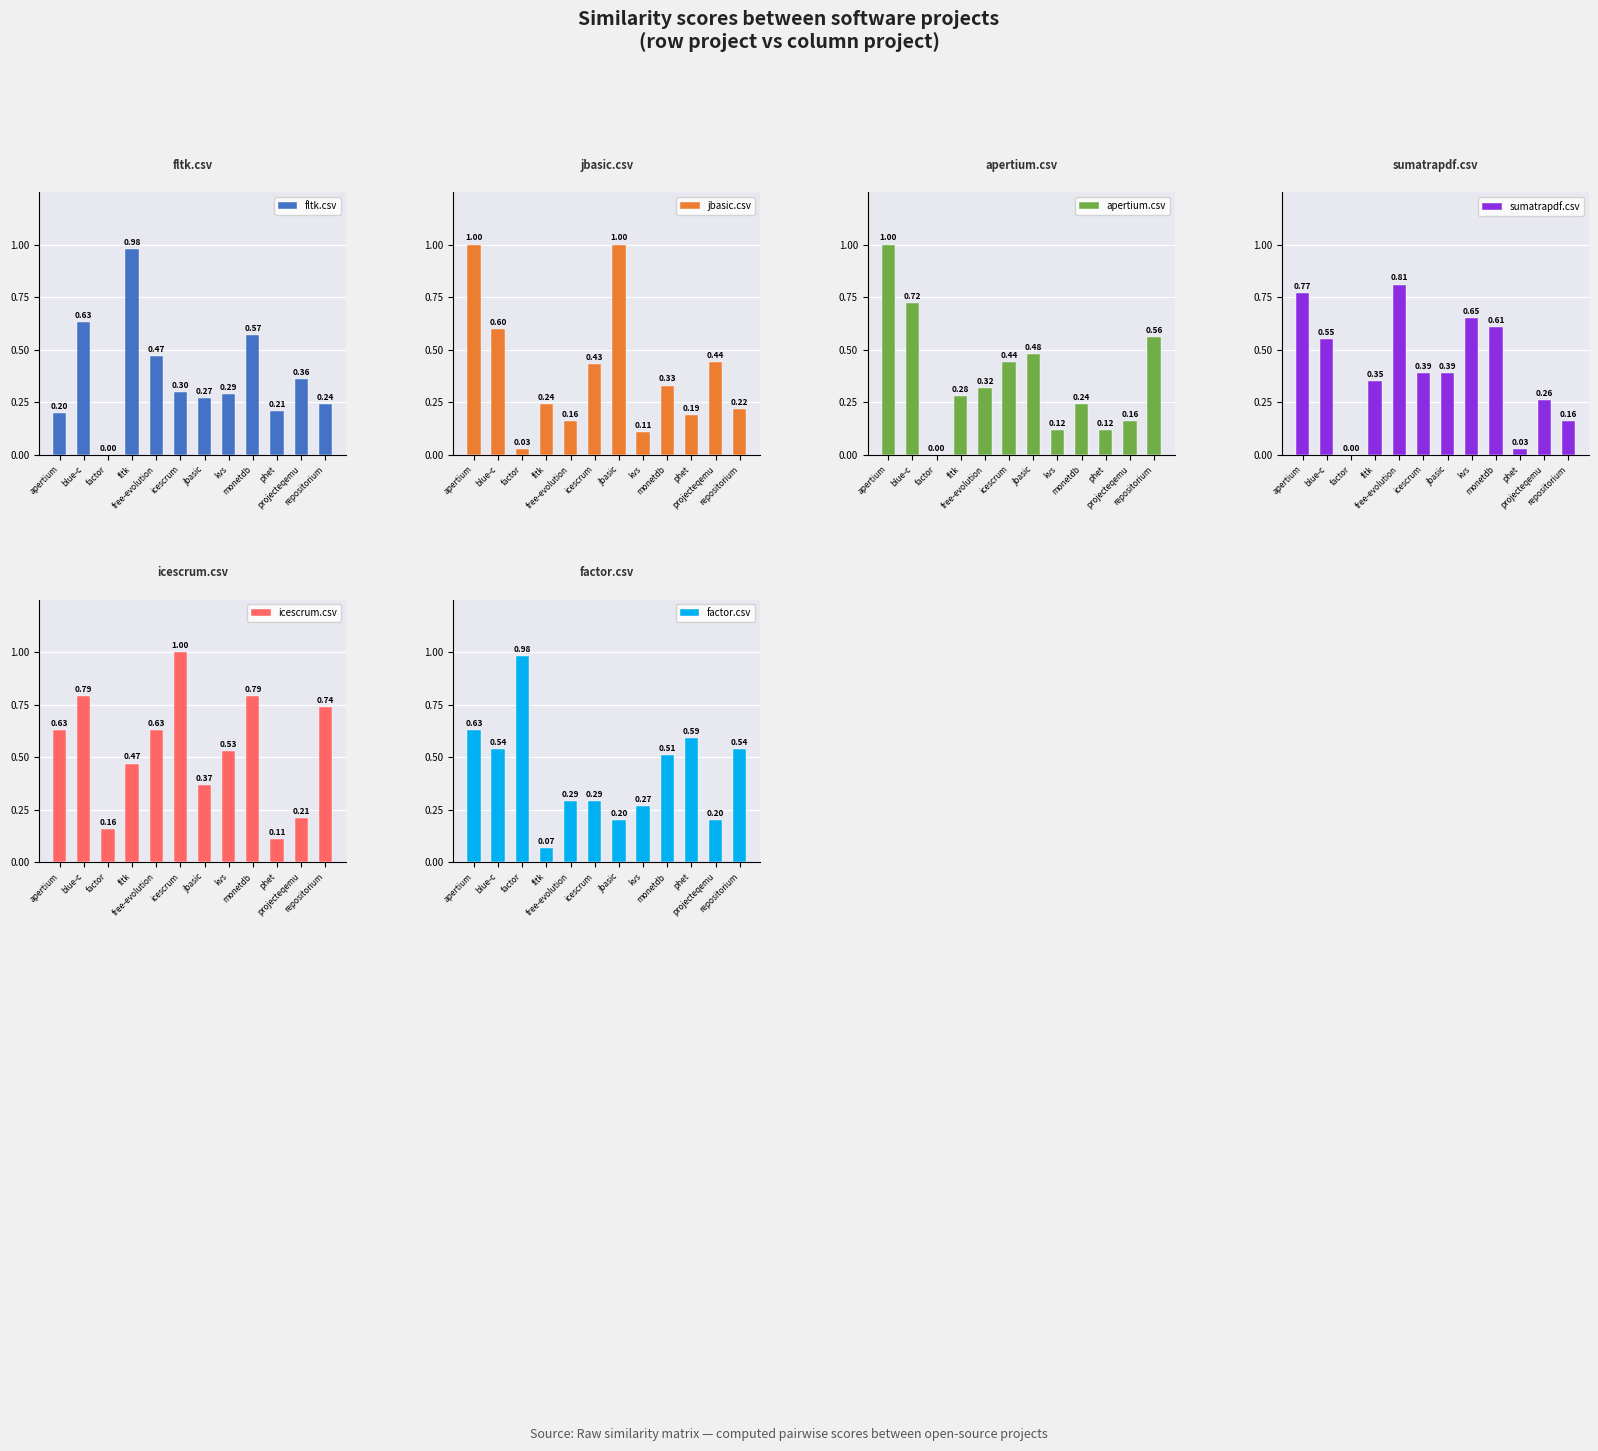

At which category is the sum across all series the highest?

apertium